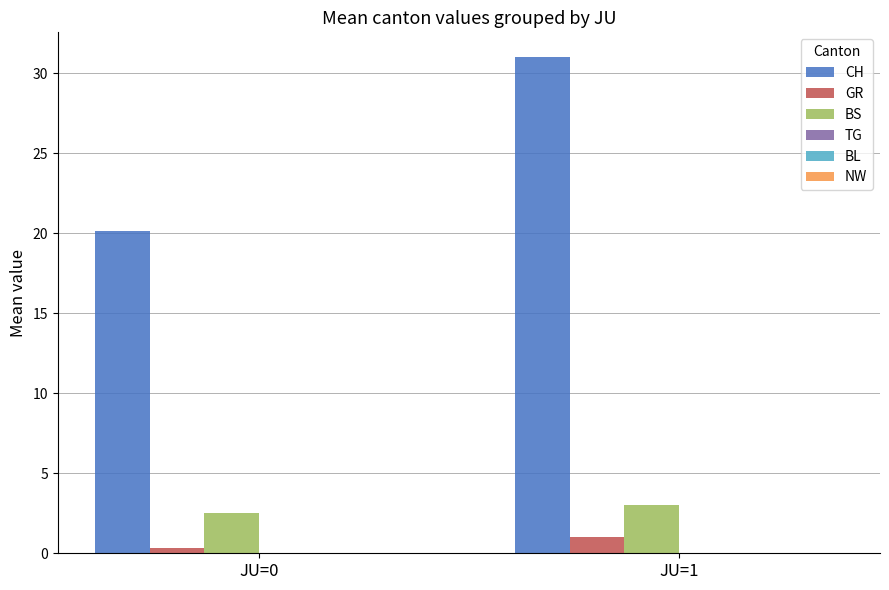

What is the greatest value displayed?

31.0